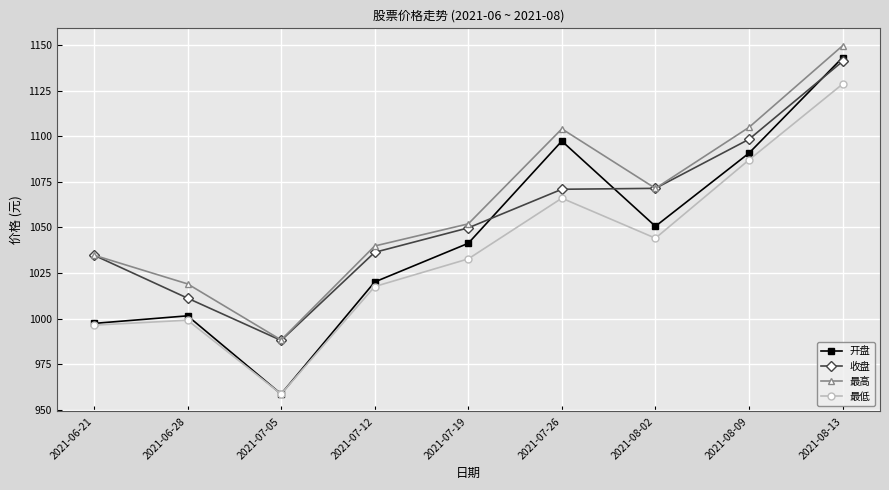

How many data points in 最低 are less than 1032?

4